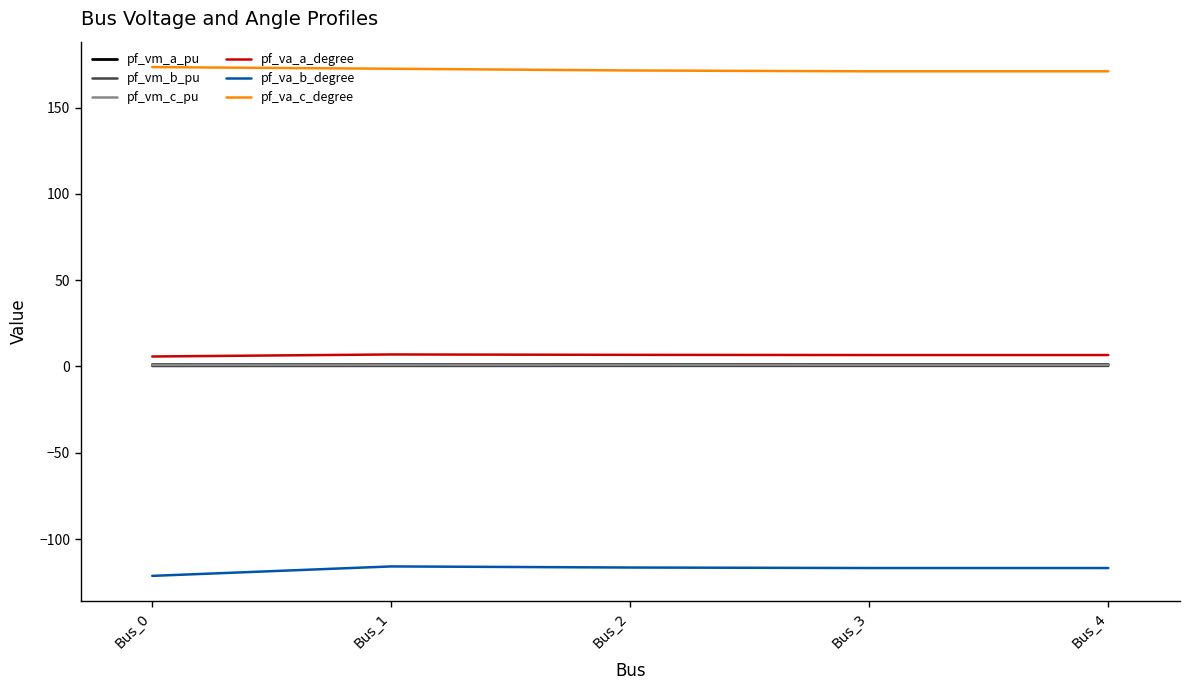

What is the average value of the pf_va_b_degree series?

-117.5